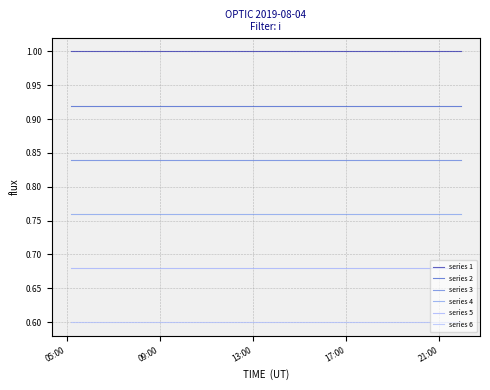

How many lines are shown in the chart?

6